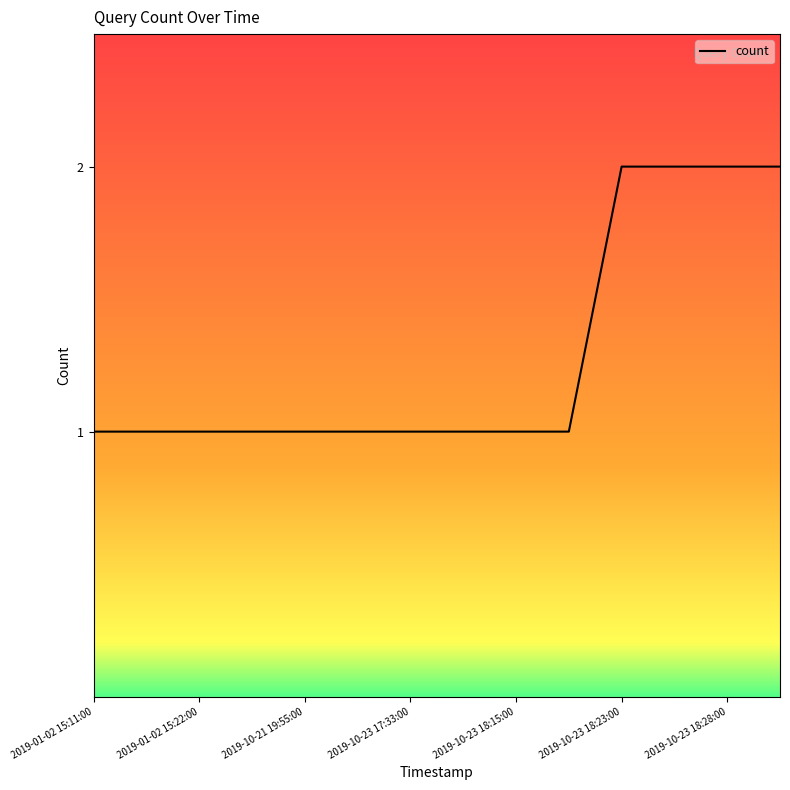

Reading left to right, extract all data points from this chart.

1	1	1	1	1	1	1	1	1	1	2	2	2	2